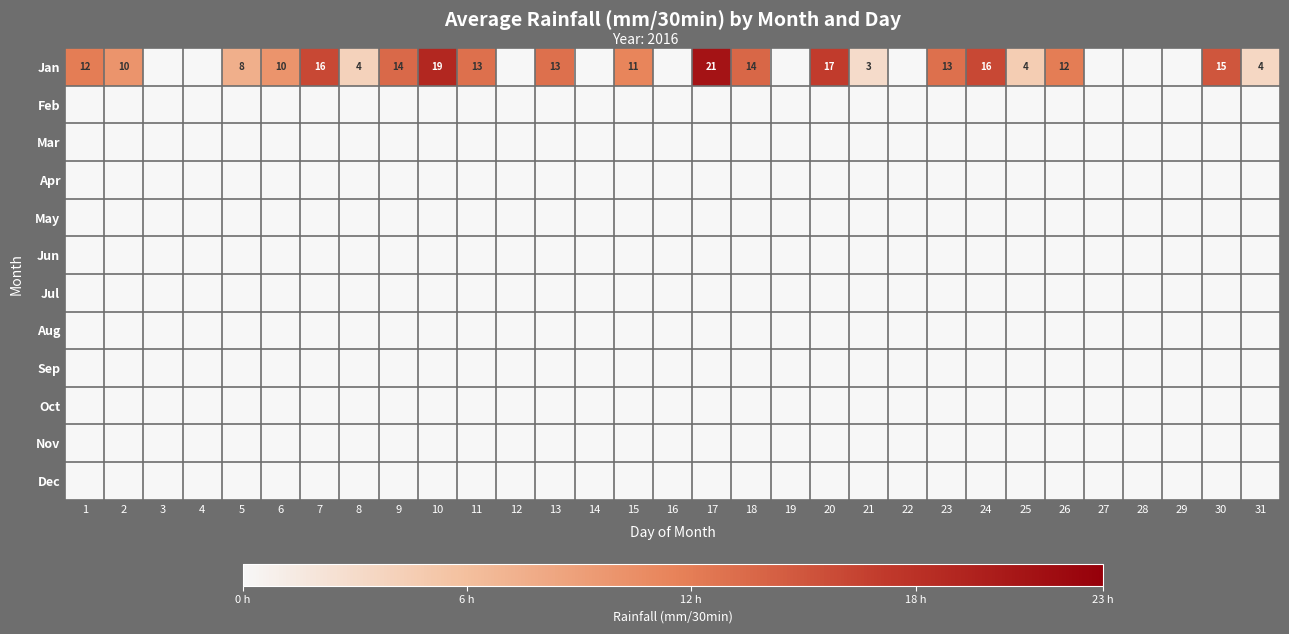

At how many categories does at least one series exceed 1?

21